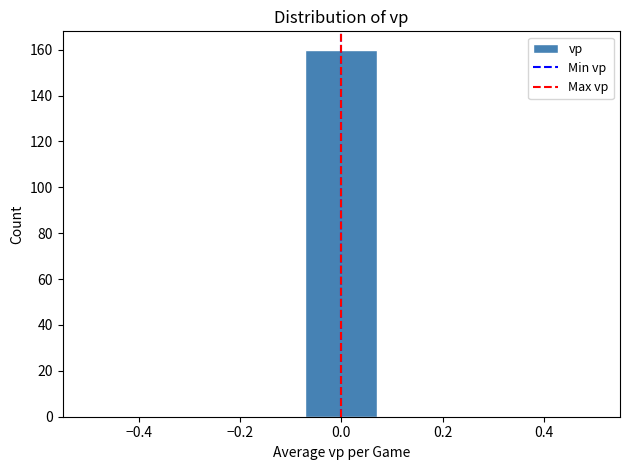

What is the height of the bar covering -0.08 to 0.08 on the x-axis? Neither the bar edges nor the heights are printed on the chart, so give them approximately, as read against the axes.

160